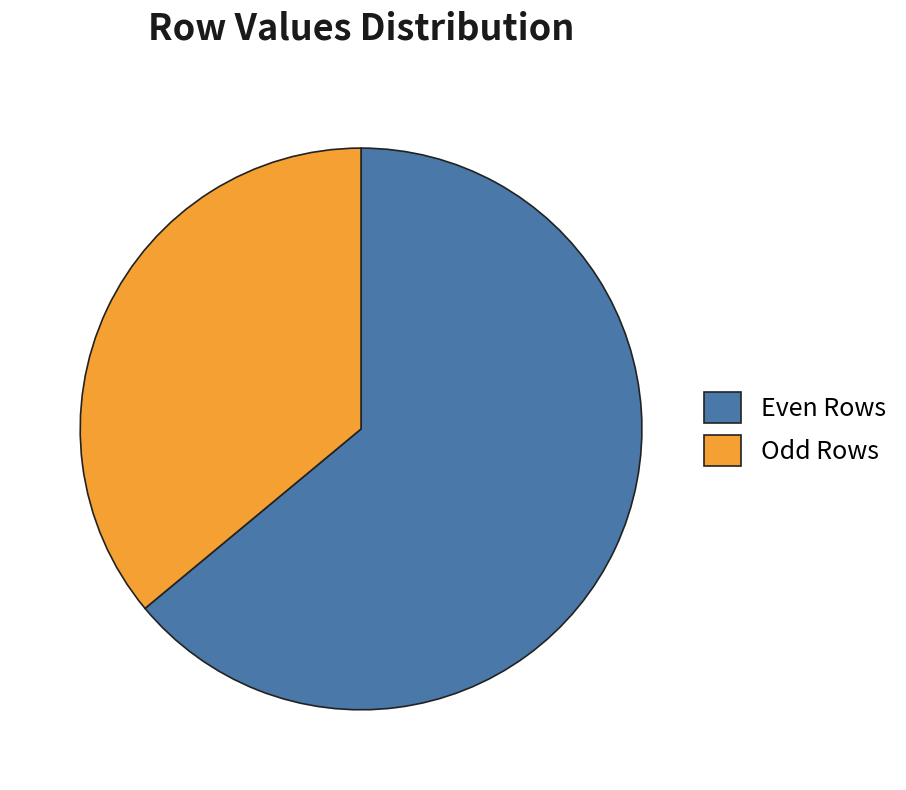

Which slice is the smallest?

Odd Rows